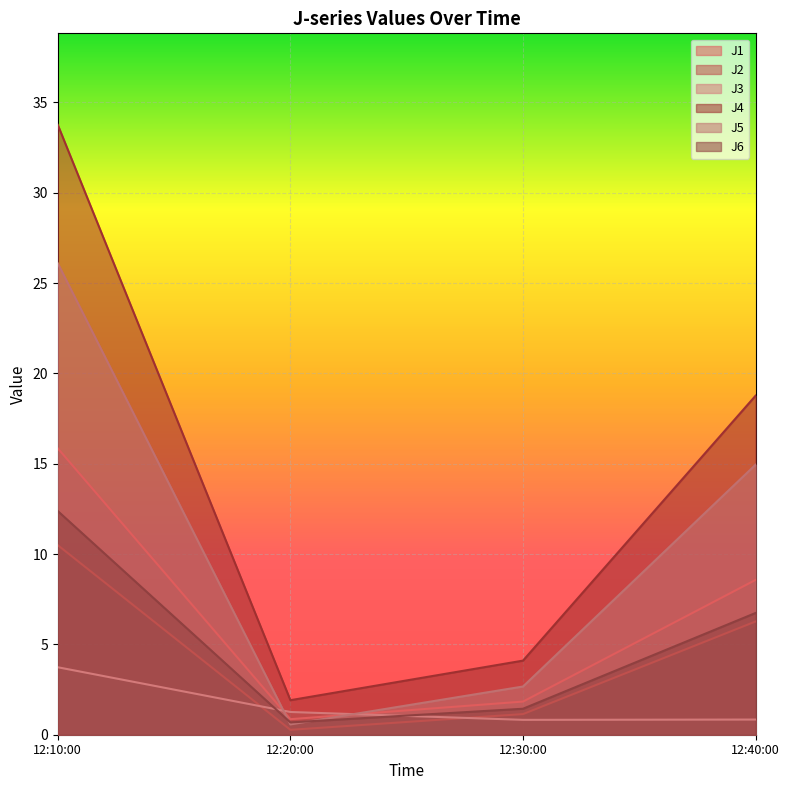

What is the difference between the maximum and minimum values in the J4 series?

31.9